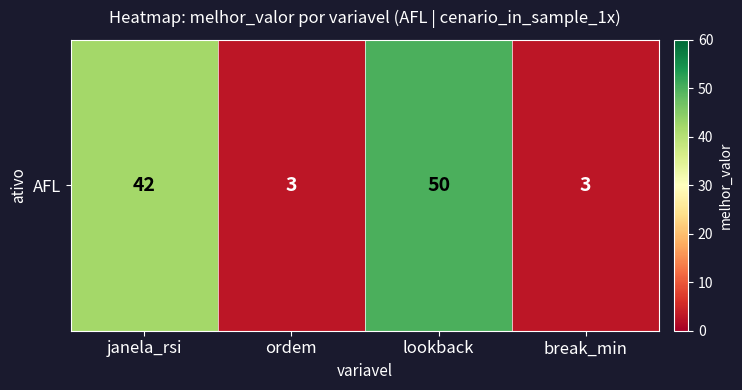

What is the sum of the values at lookback and break_min?

53